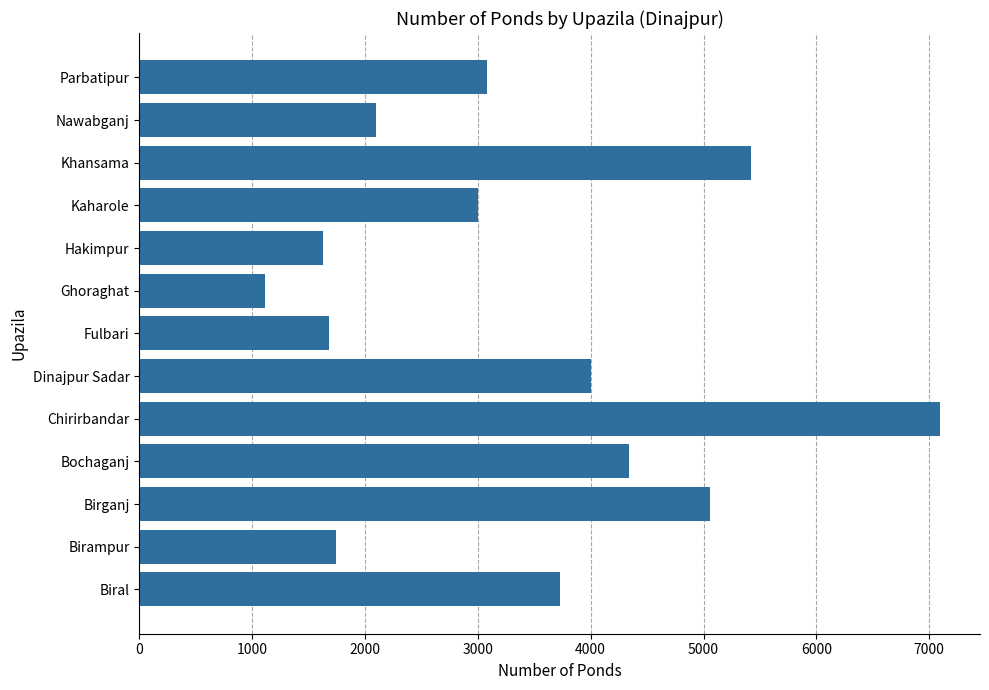

Which label corresponds to the largest value in the chart?

Chirirbandar